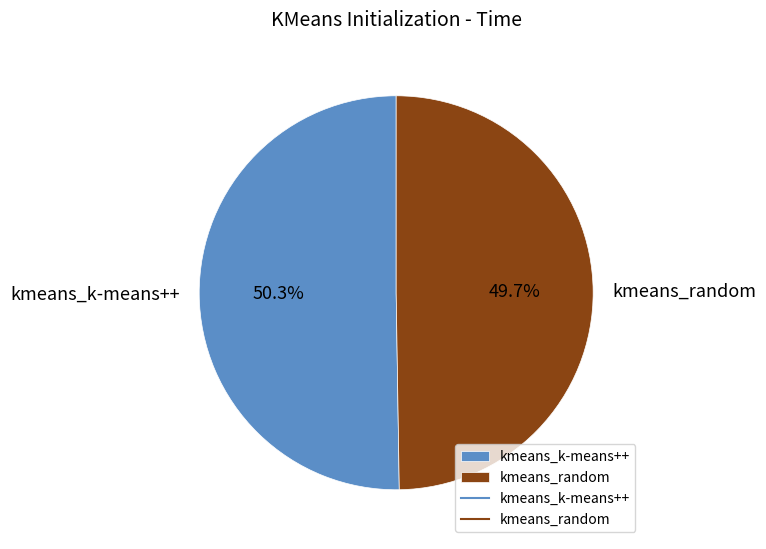

What is the total percentage of kmeans_random and kmeans_k-means++?

100.0%